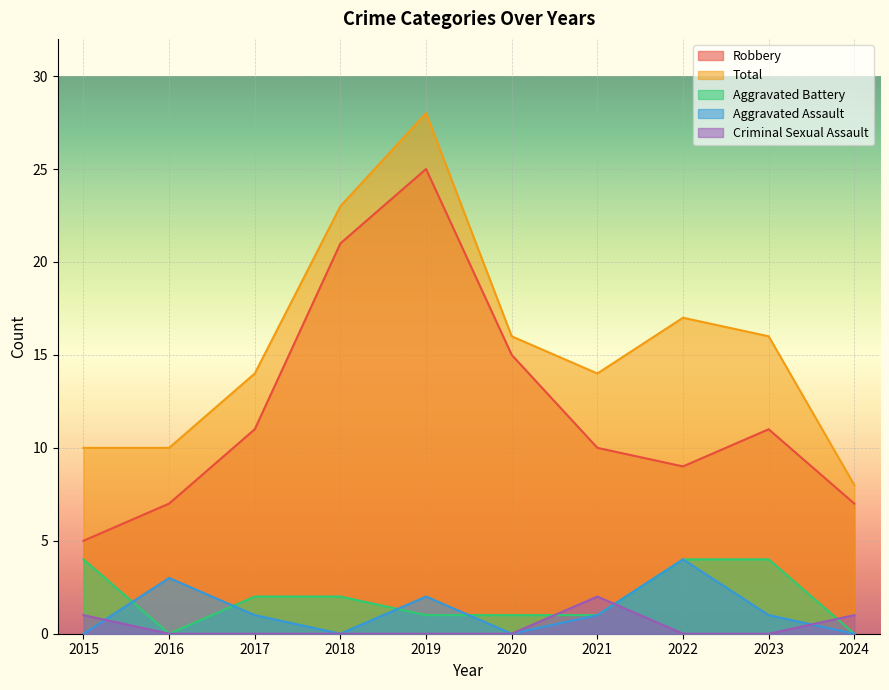

Reading right to left, list all the values displayed in this chart.

Robbery: 7	11	9	10	15	25	21	11	7	5
Total: 8	16	17	14	16	28	23	14	10	10
Aggravated Battery: 0	4	4	1	1	1	2	2	0	4
Aggravated Assault: 0	1	4	1	0	2	0	1	3	0
Criminal Sexual Assault: 1	0	0	2	0	0	0	0	0	1